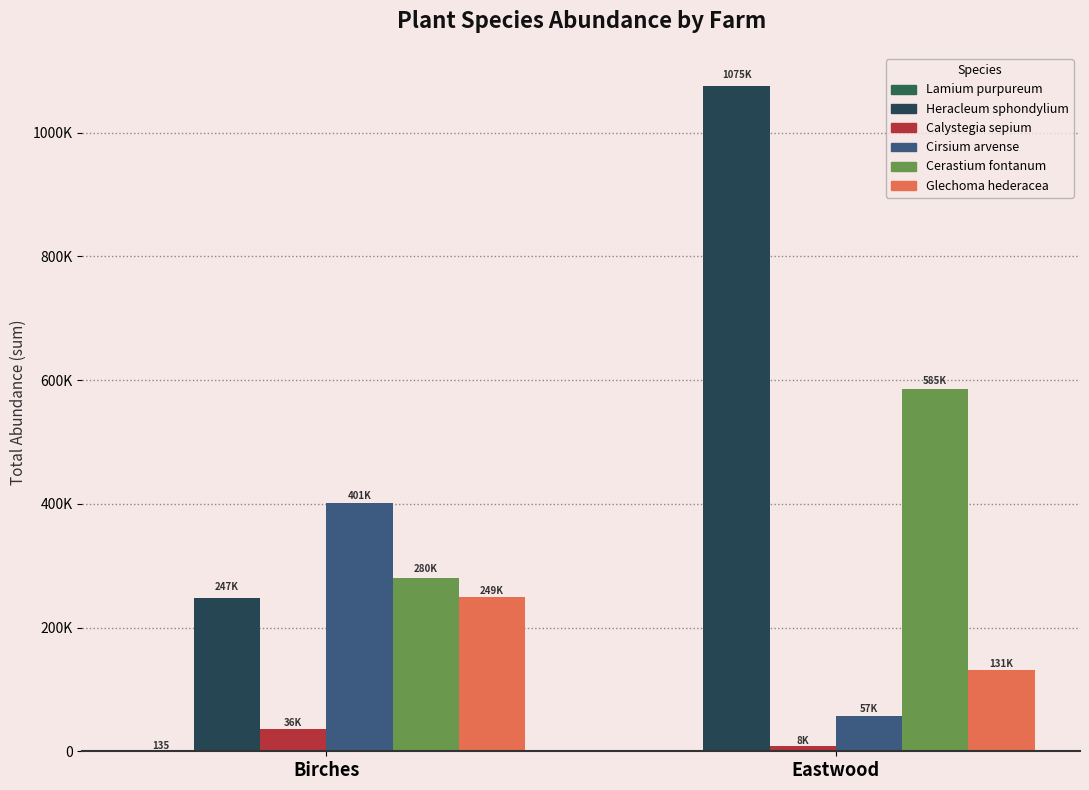

List the series in order of their peak value, lowest first.

Lamium purpureum, Calystegia sepium, Glechoma hederacea, Cirsium arvense, Cerastium fontanum, Heracleum sphondylium